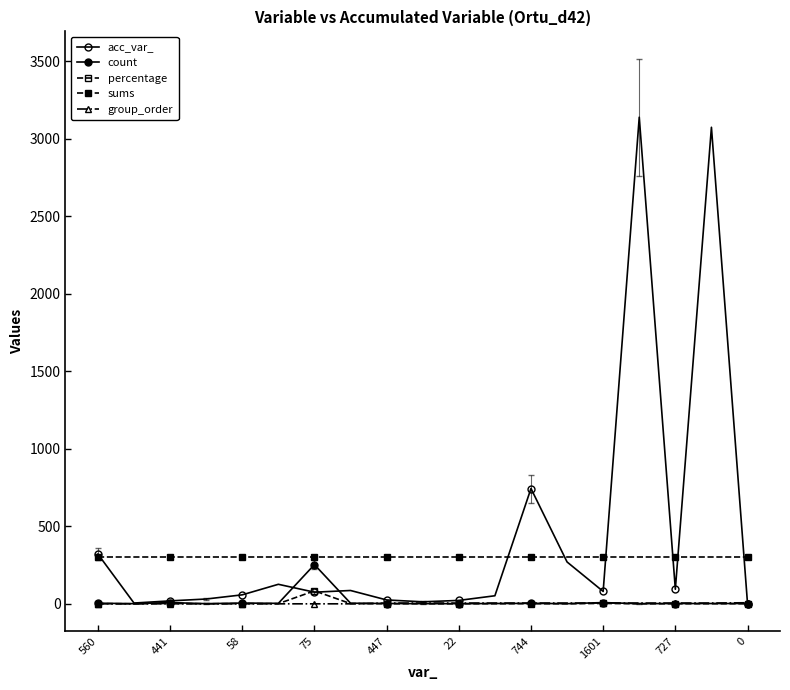

Which series has the largest total across all categories?

acc_var_